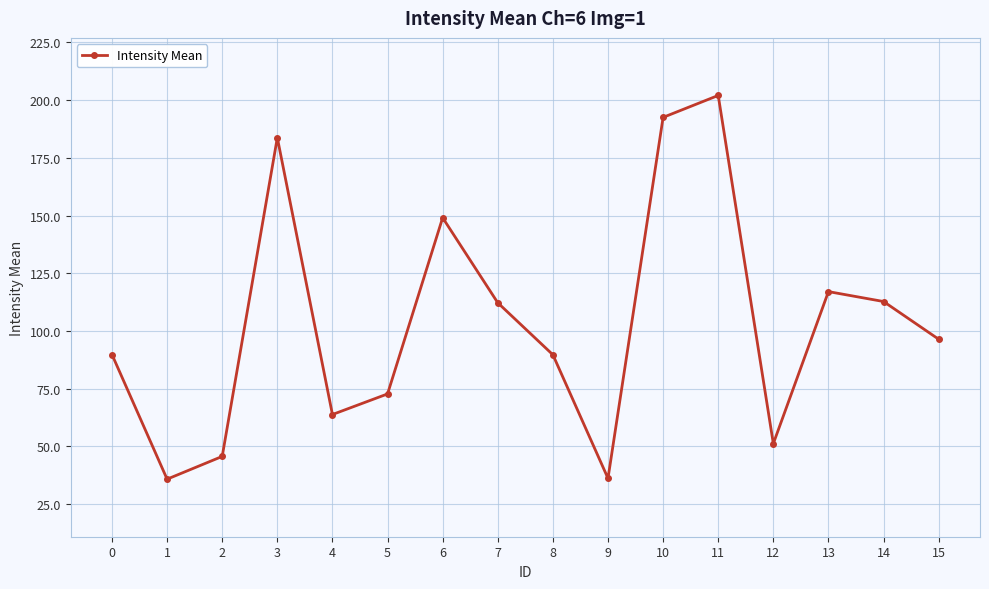

What is the average value?

103.2